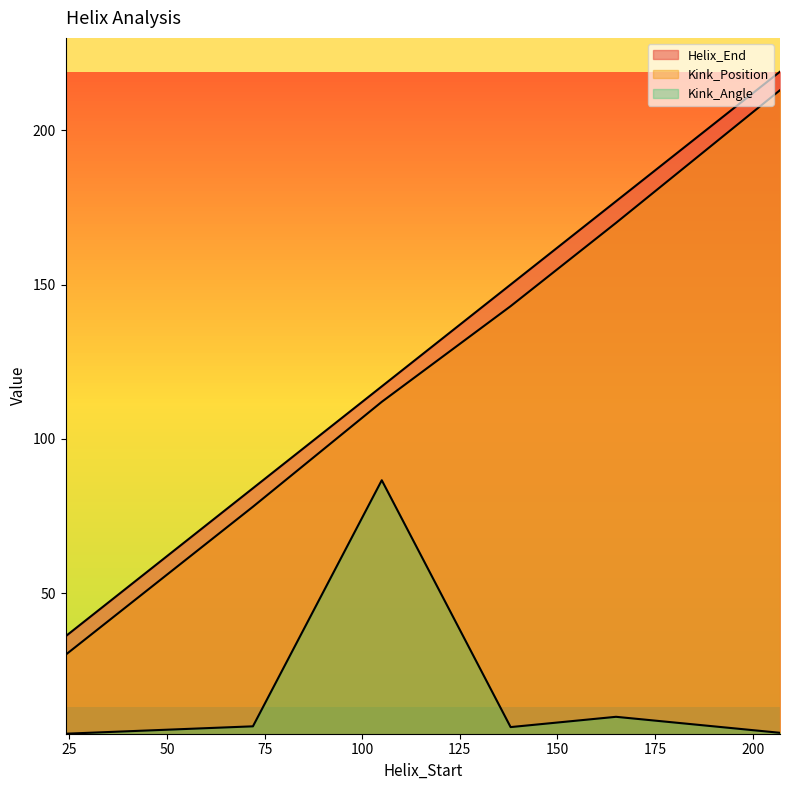

The Kink_Angle series shows 19.1 at 105. True or false?

False